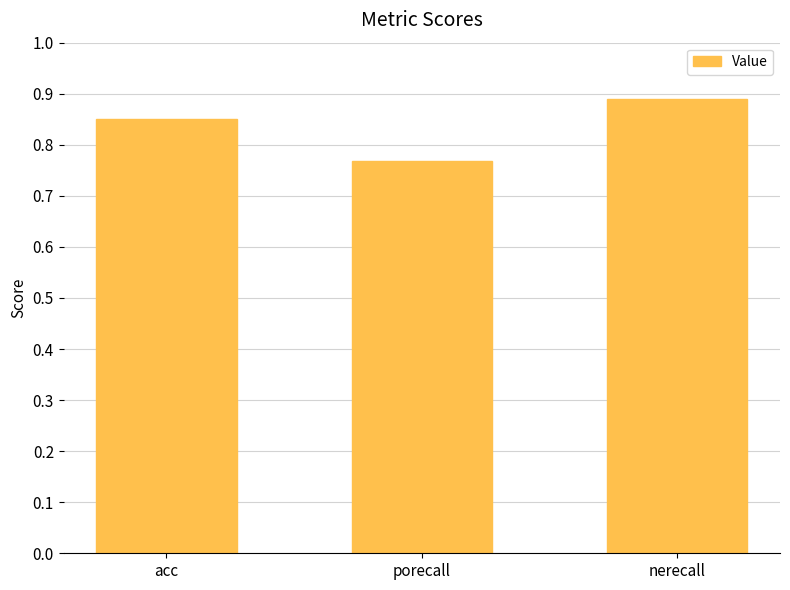

Is it true that the value at nerecall is 1.4?

False